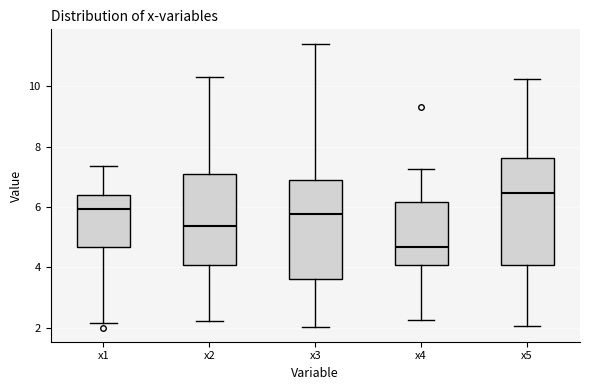

Which box is the tallest, from its lower edge to its upper edge?

x5